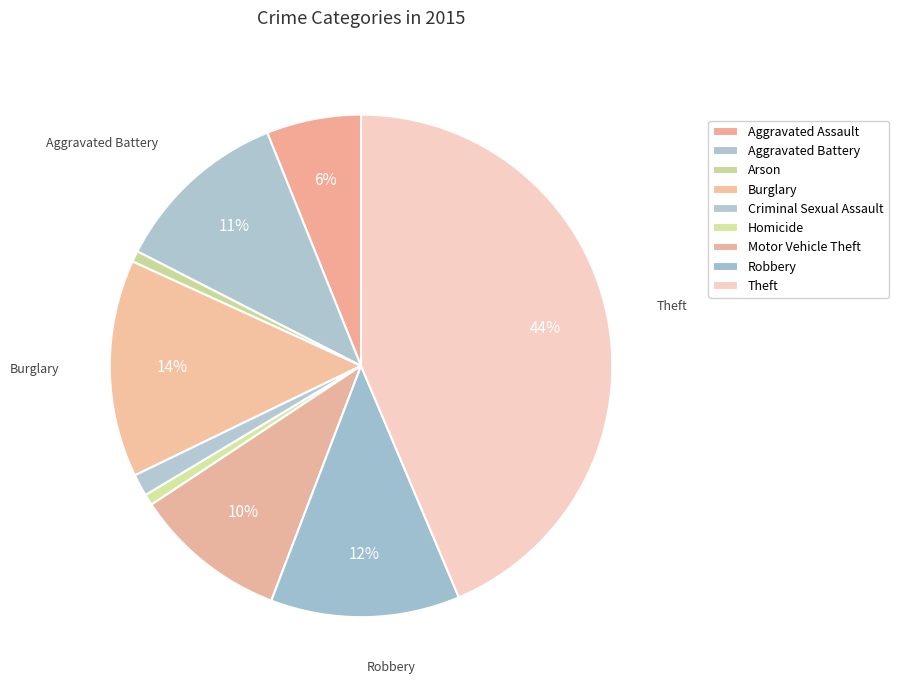

What percentage is the Criminal Sexual Assault slice, to the nearest percent?

1%